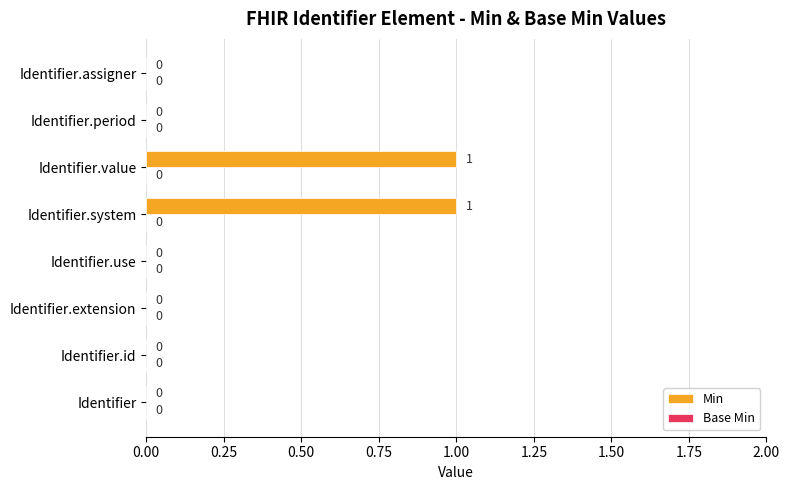

Which has a higher value, Identifier.value or Identifier.assigner?

Identifier.value